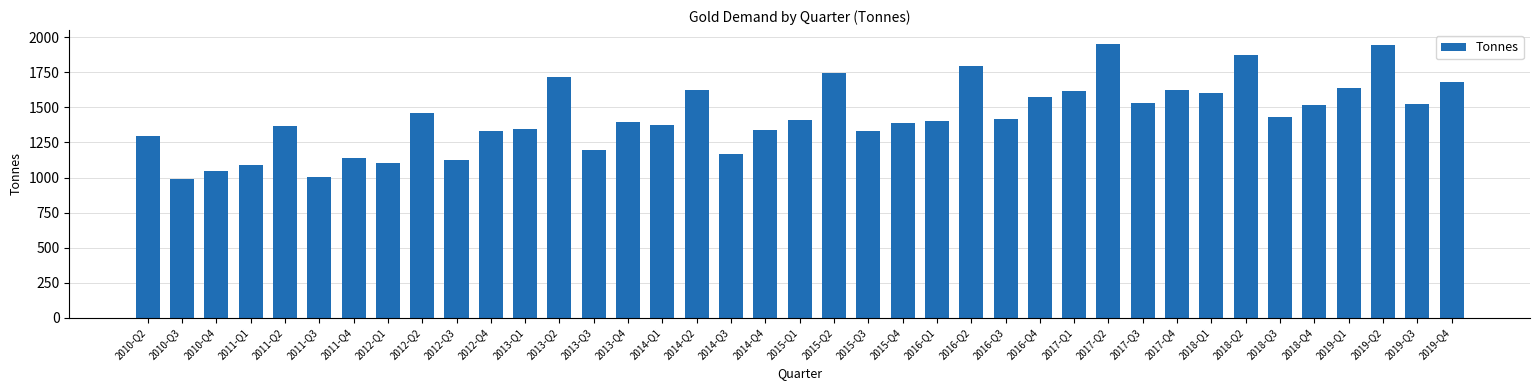

What is the difference between the maximum and minimum values?

965.8